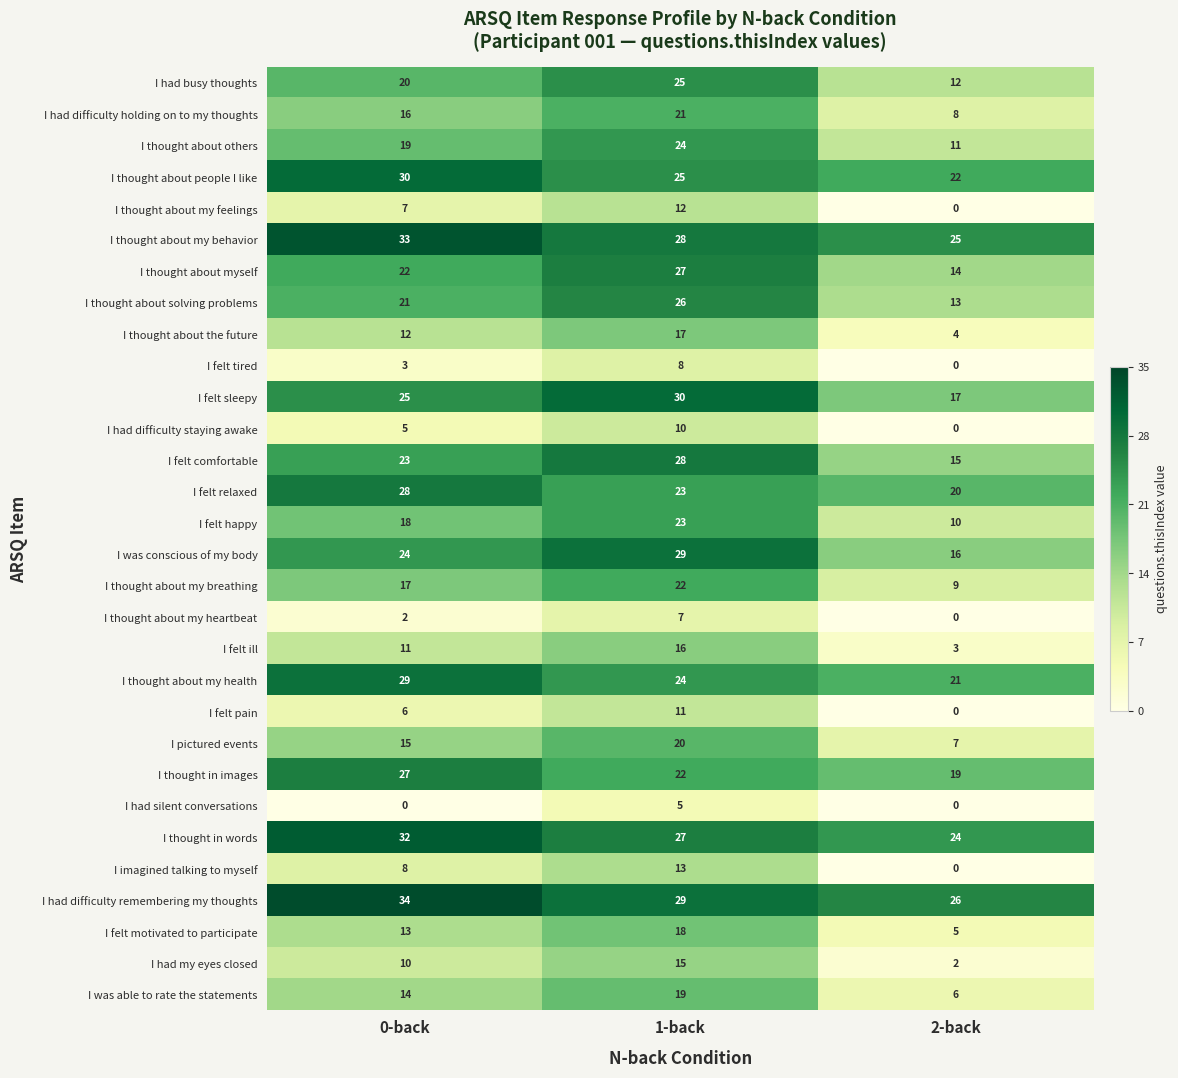

What is the difference between the maximum and minimum values in the I felt tired series?

8